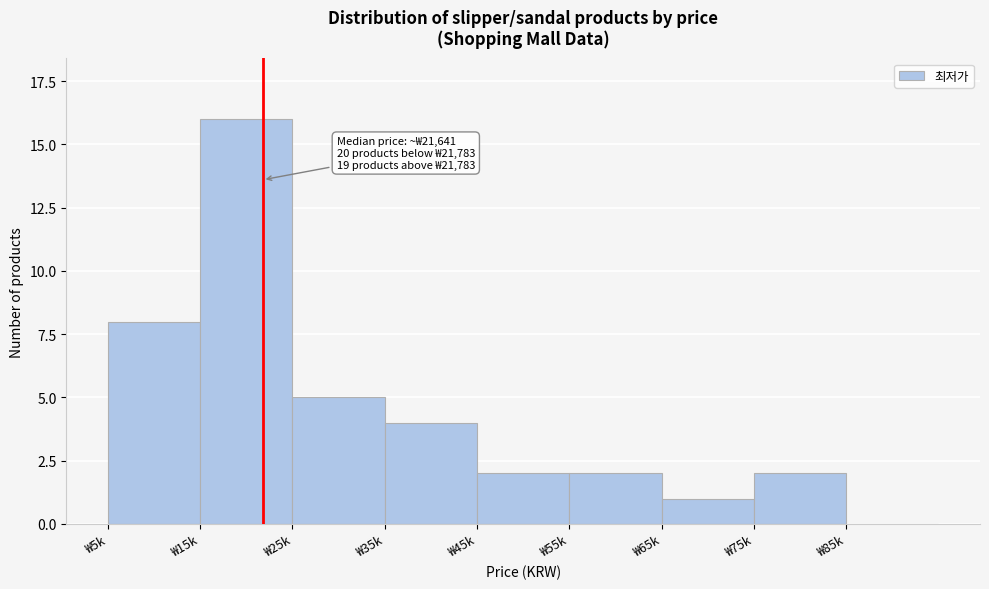

Reading left to right, extract all data points from this chart.

₩5k=8	₩15k=16	₩25k=5	₩35k=4	₩45k=2	₩55k=2	₩65k=1	₩75k=2	₩85k=0